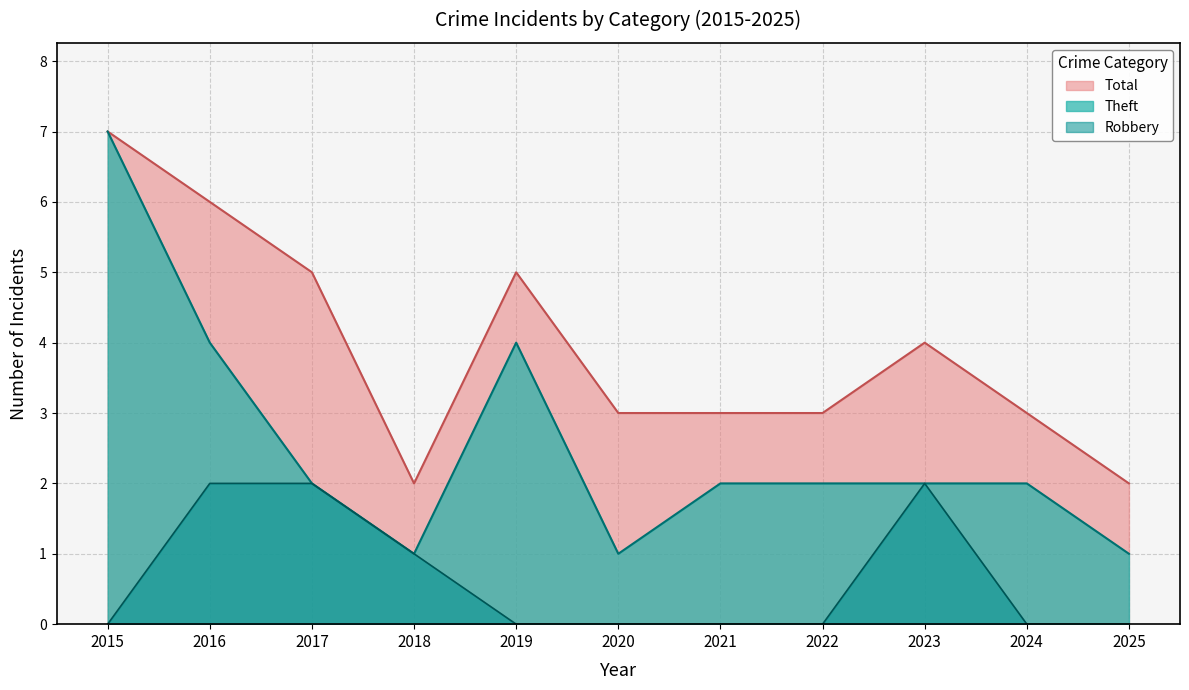

Which has a higher value, 2025 or 2016?

2016